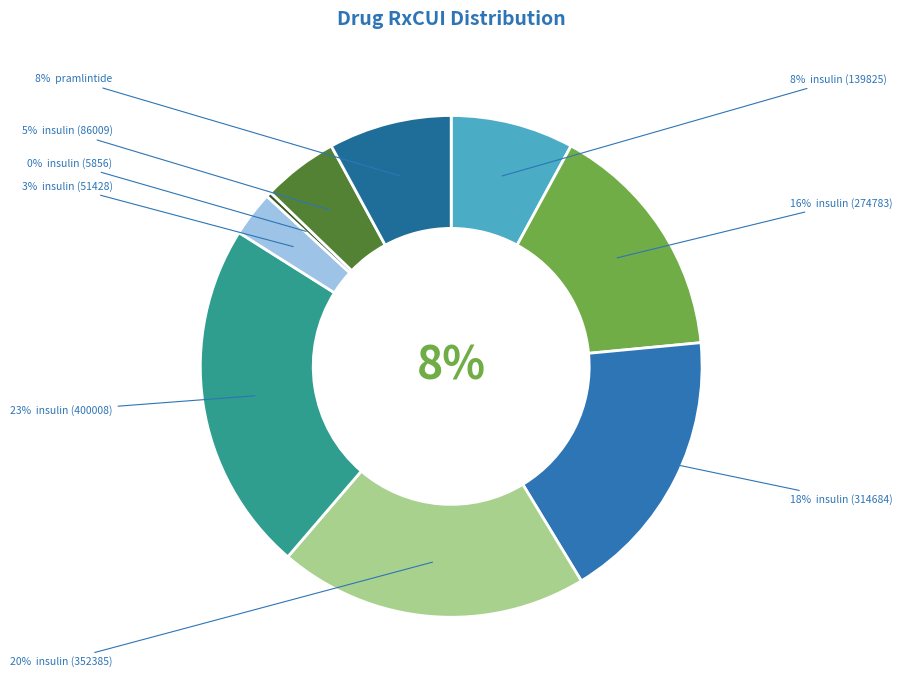

Is there a majority slice in this chart?

No